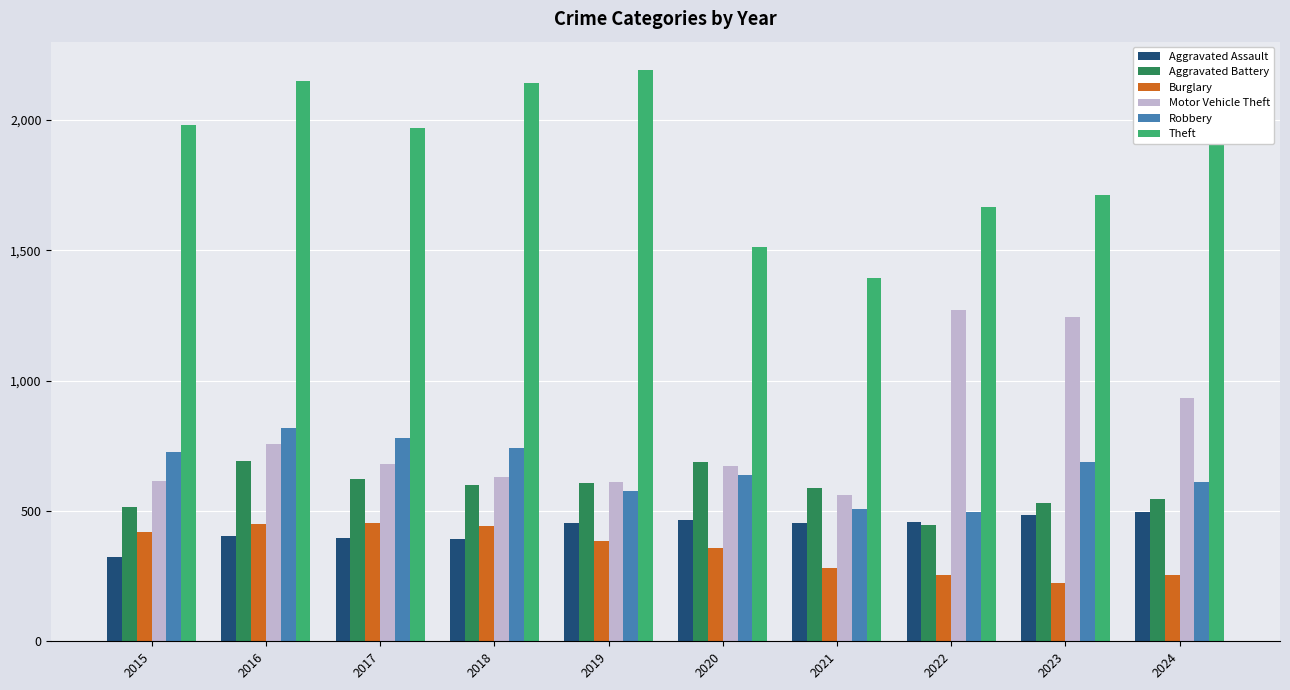

What is the sum of the Burglary values at 2022 and 2018?

696